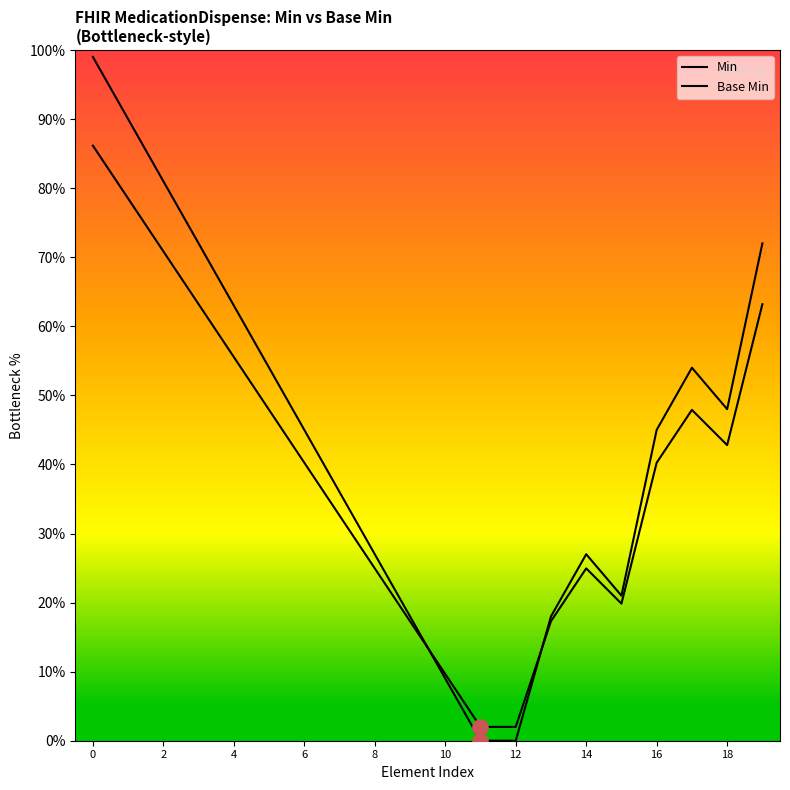

Which series has the largest Y range (max minus min)?

Min